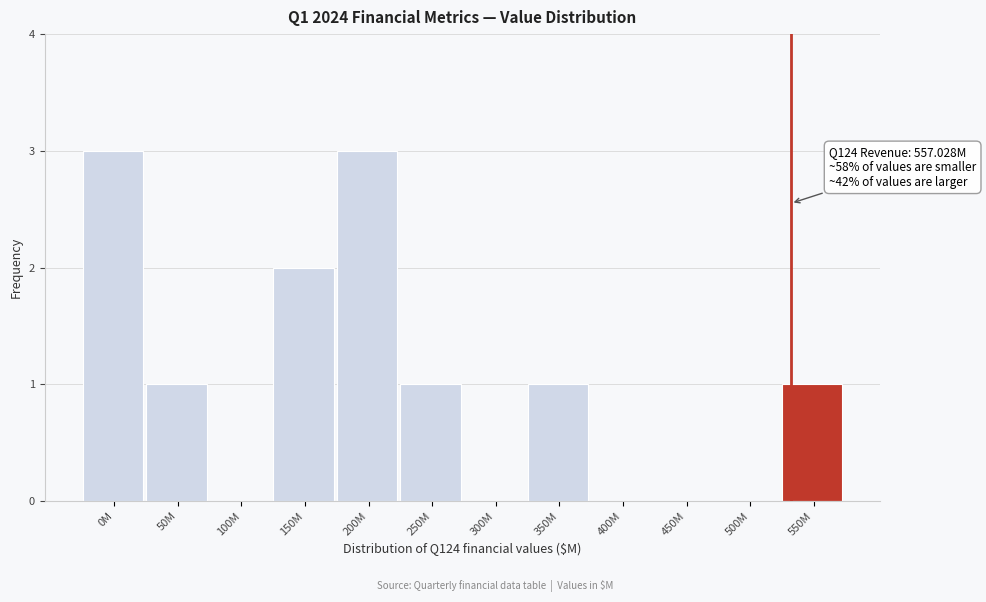

Reading right to left, extract all data points from this chart.

550M=1	500M=0	450M=0	400M=0	350M=1	300M=0	250M=1	200M=3	150M=2	100M=0	50M=1	0M=3